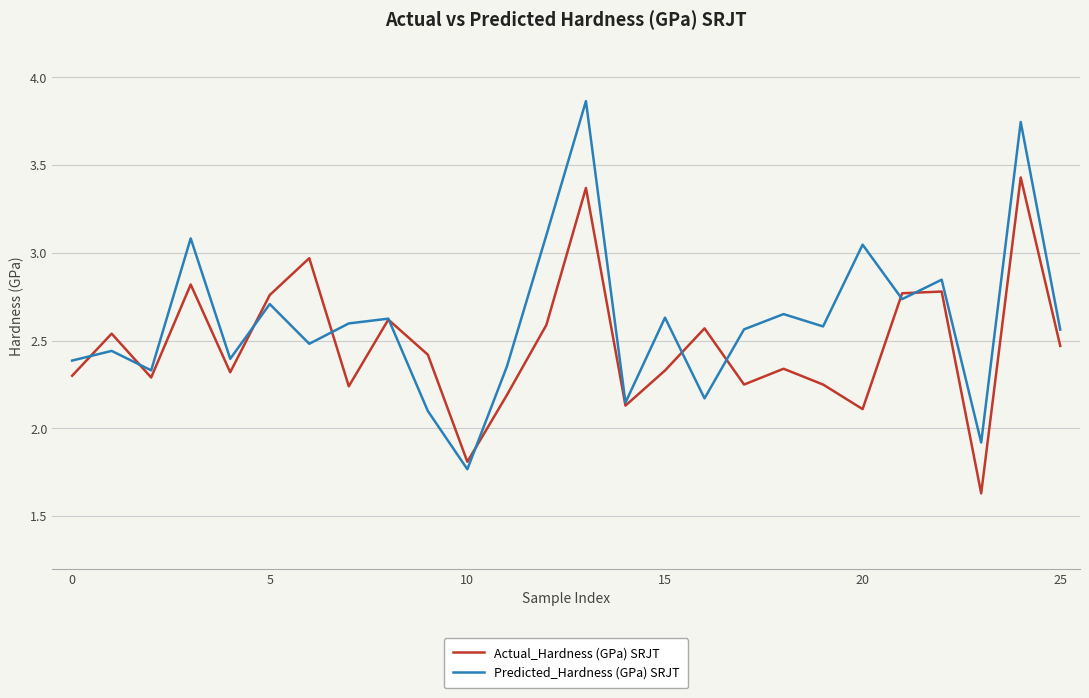

Which series has the widest spread of values?

Predicted_Hardness (GPa) SRJT